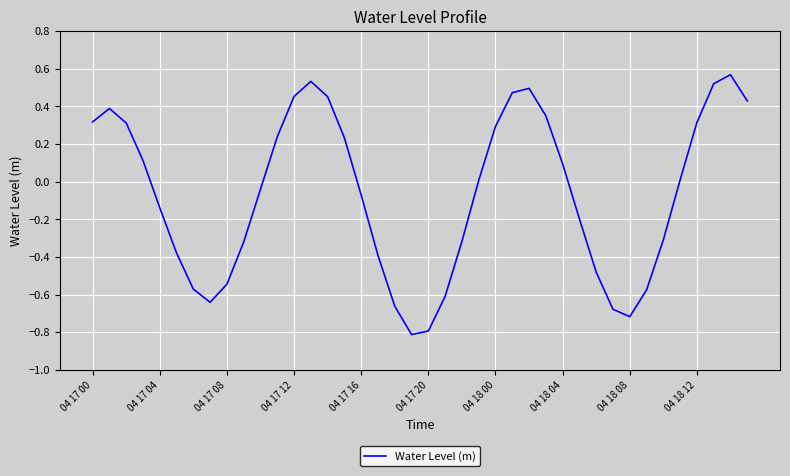

What is the difference between the maximum and minimum values?

1.4